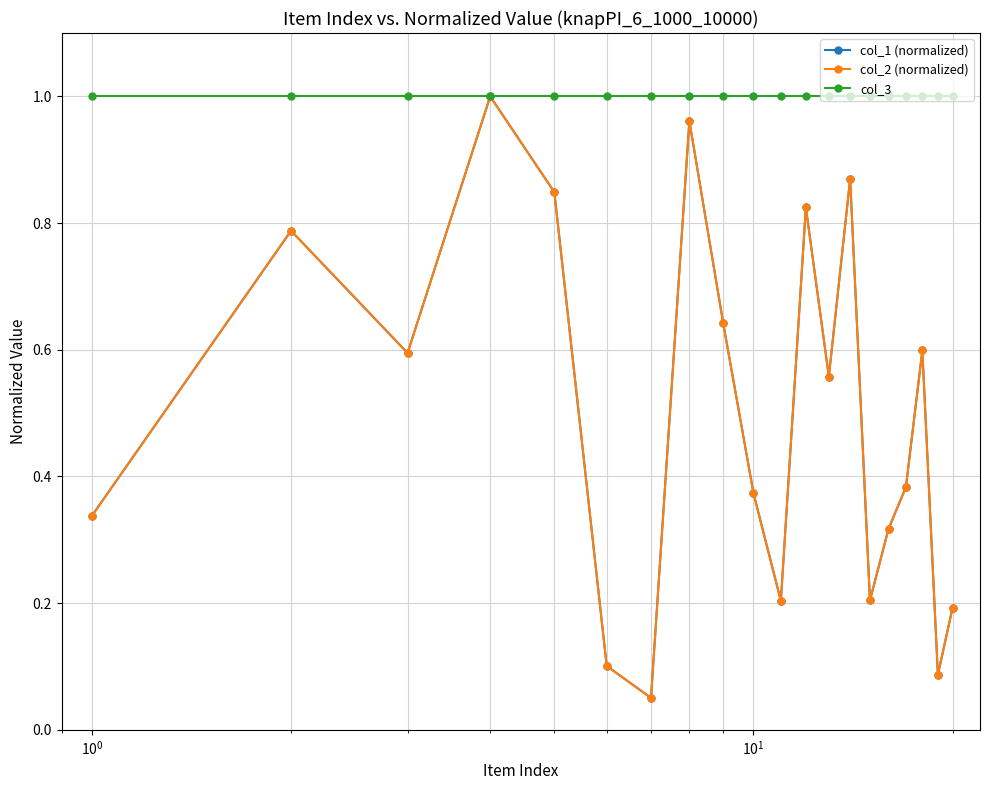

What is the value of the col_2 (normalized) point at the 14th from the left?

0.9